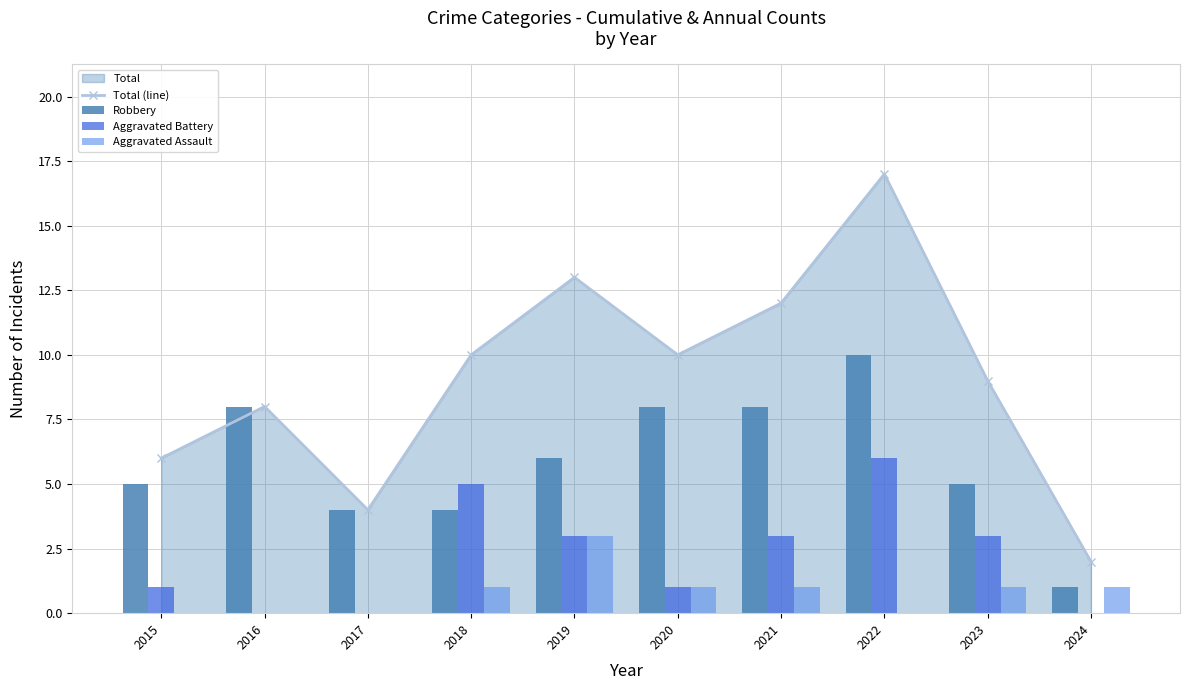

Are the bars grouped side by side (vs. stacked)?

Yes